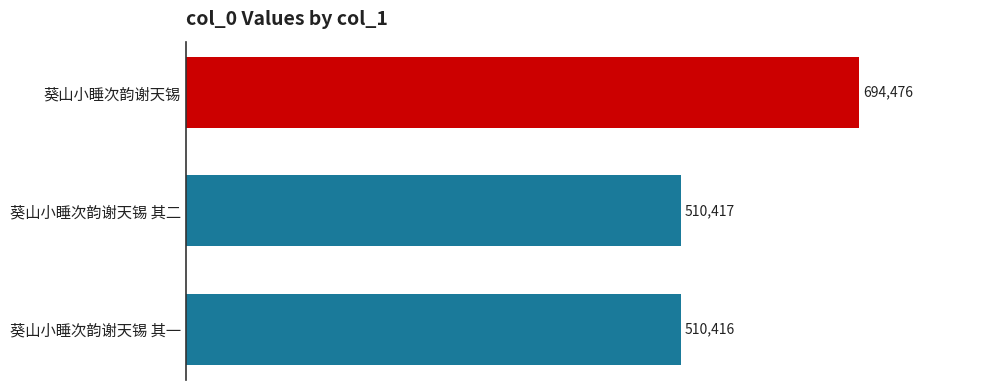

At which category does the chart reach its peak across all series?

葵山小睡次韵谢天锡